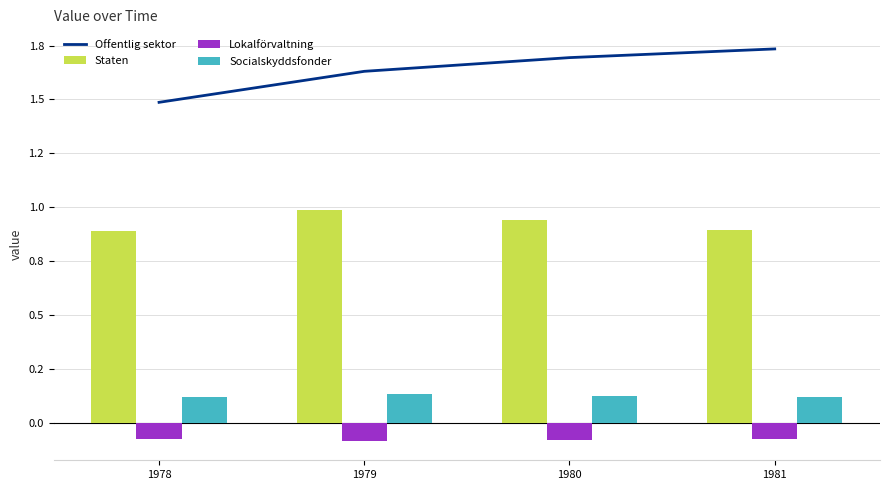

True or false: Lokalförvaltning has a value of -0.1 at 1978.

True